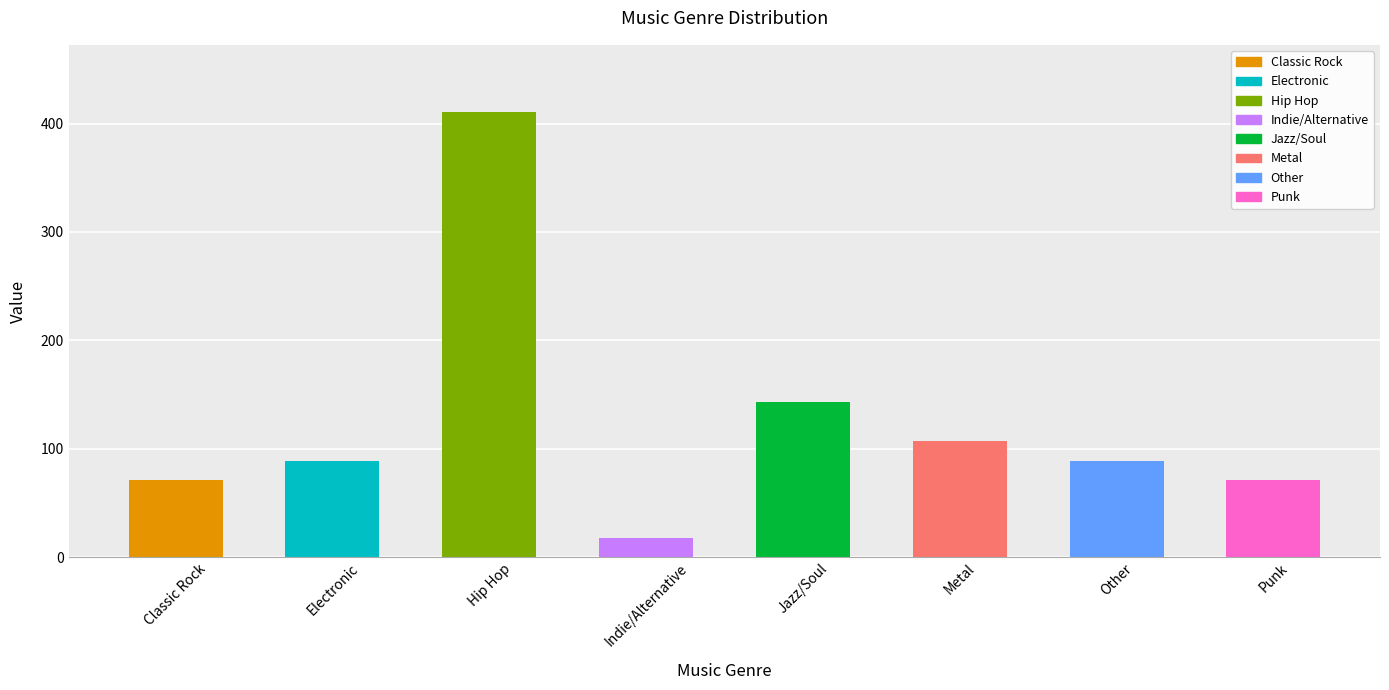

What position from the right is Indie/Alternative?

5